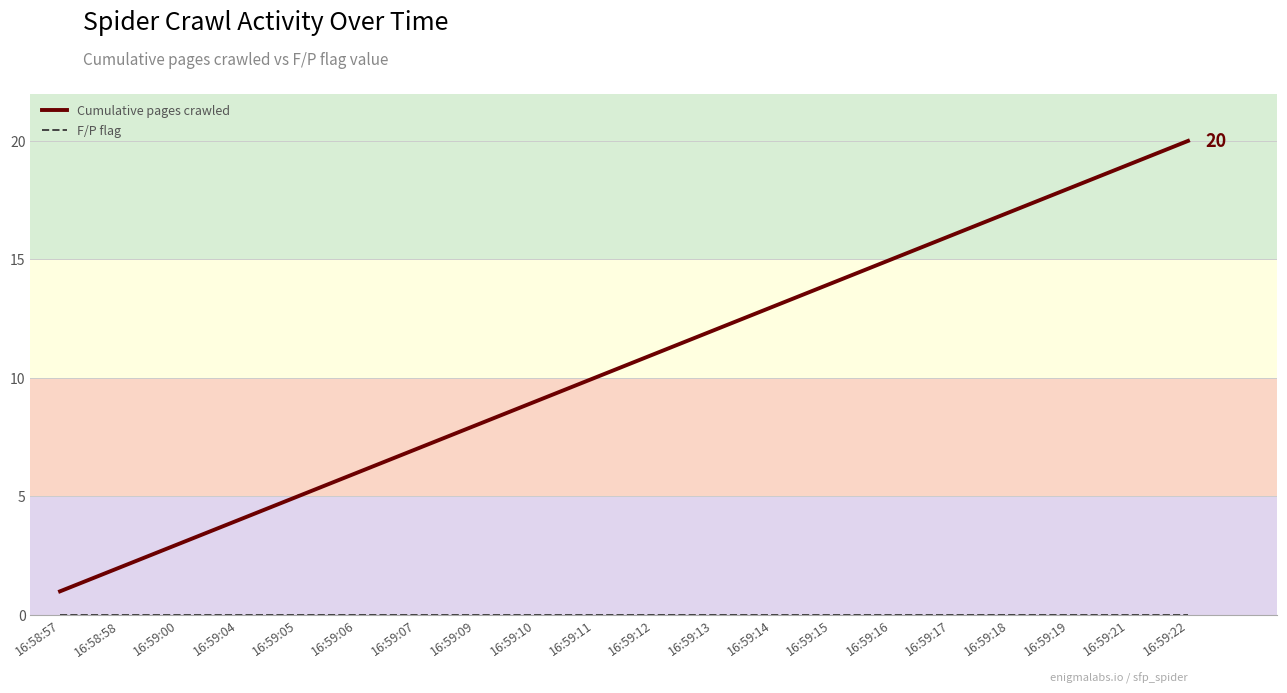

Reading right to left, list all the values displayed in this chart.

Cumulative pages crawled: 20	19	18	17	16	15	14	13	12	11	10	9	8	7	6	5	4	3	2	1
F/P flag: 0	0	0	0	0	0	0	0	0	0	0	0	0	0	0	0	0	0	0	0